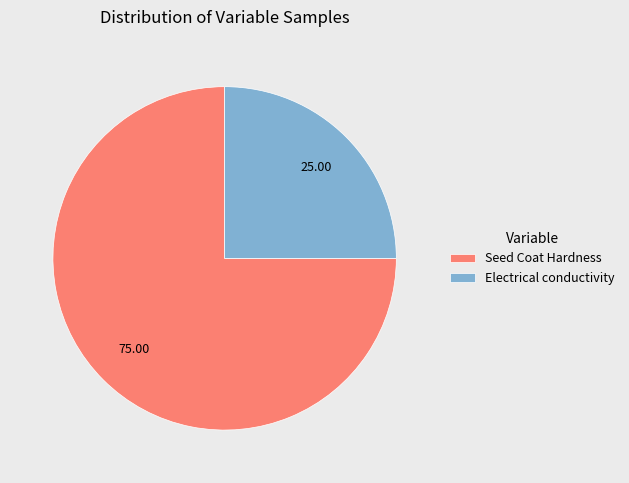

True or false: Electrical conductivity accounts for 25% of the total.

True